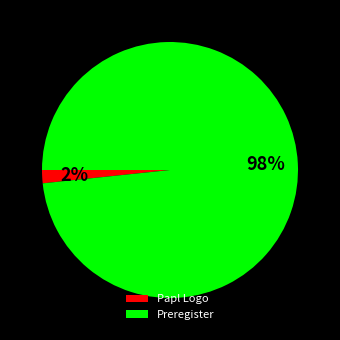

How many segments does this pie chart have?

2